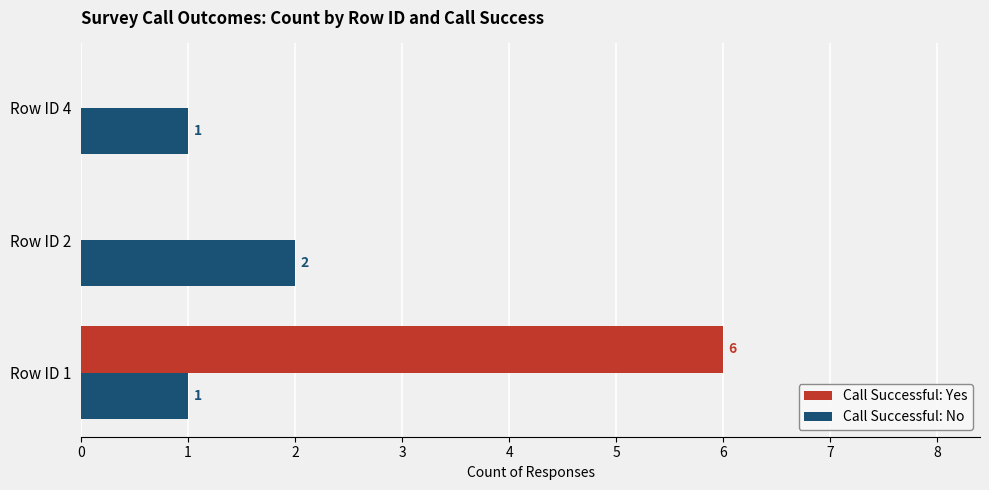

The value of Call Successful: No at Row ID 1 is 1. True or false?

True